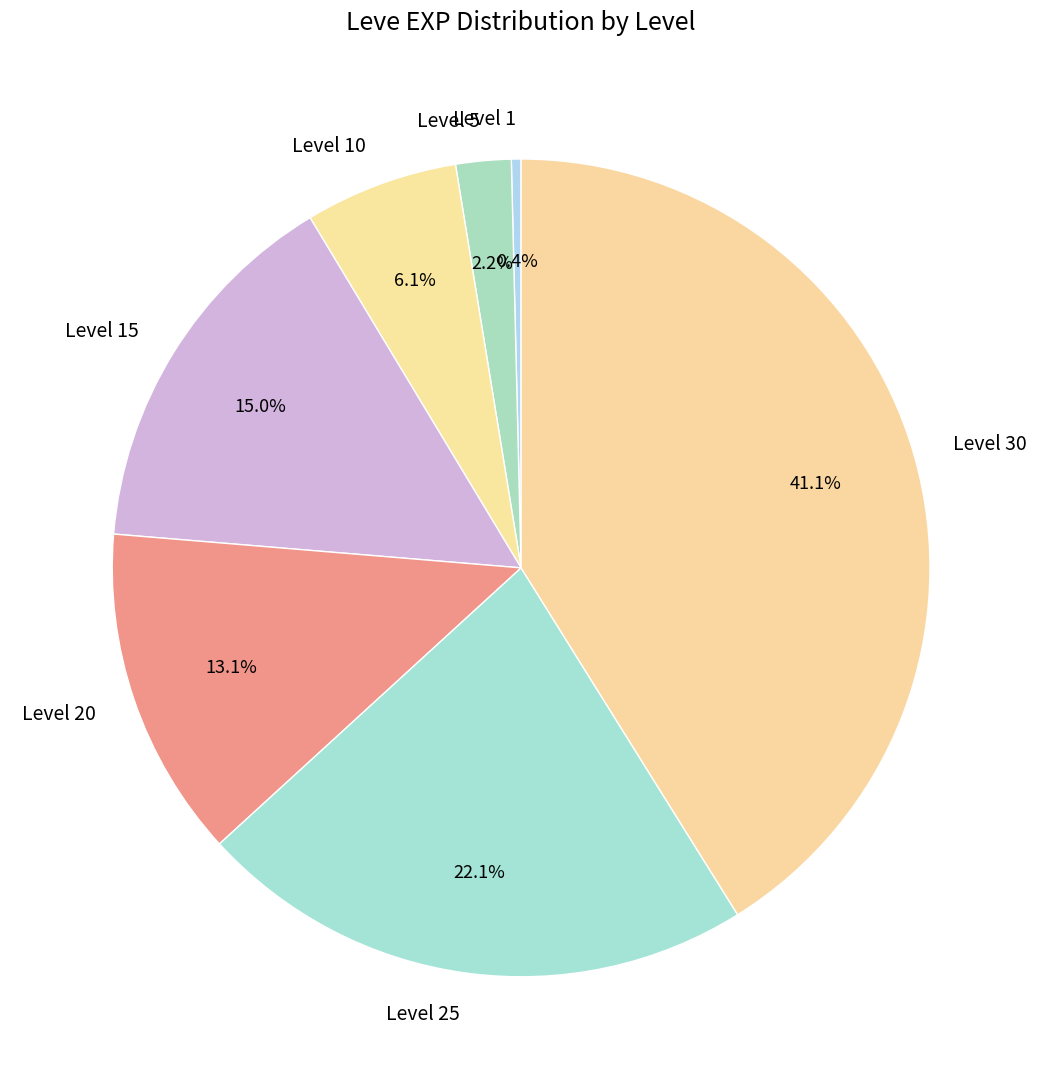

Does Level 5 account for over 50% of the chart?

No